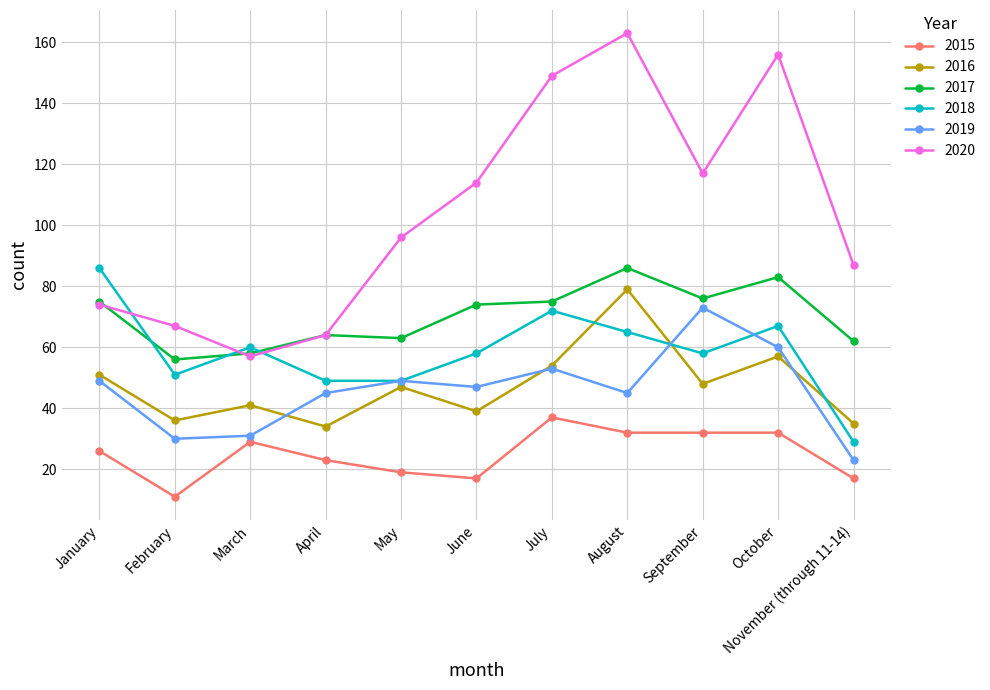

What is the value of the 2019 point at the 3rd from the left?

31